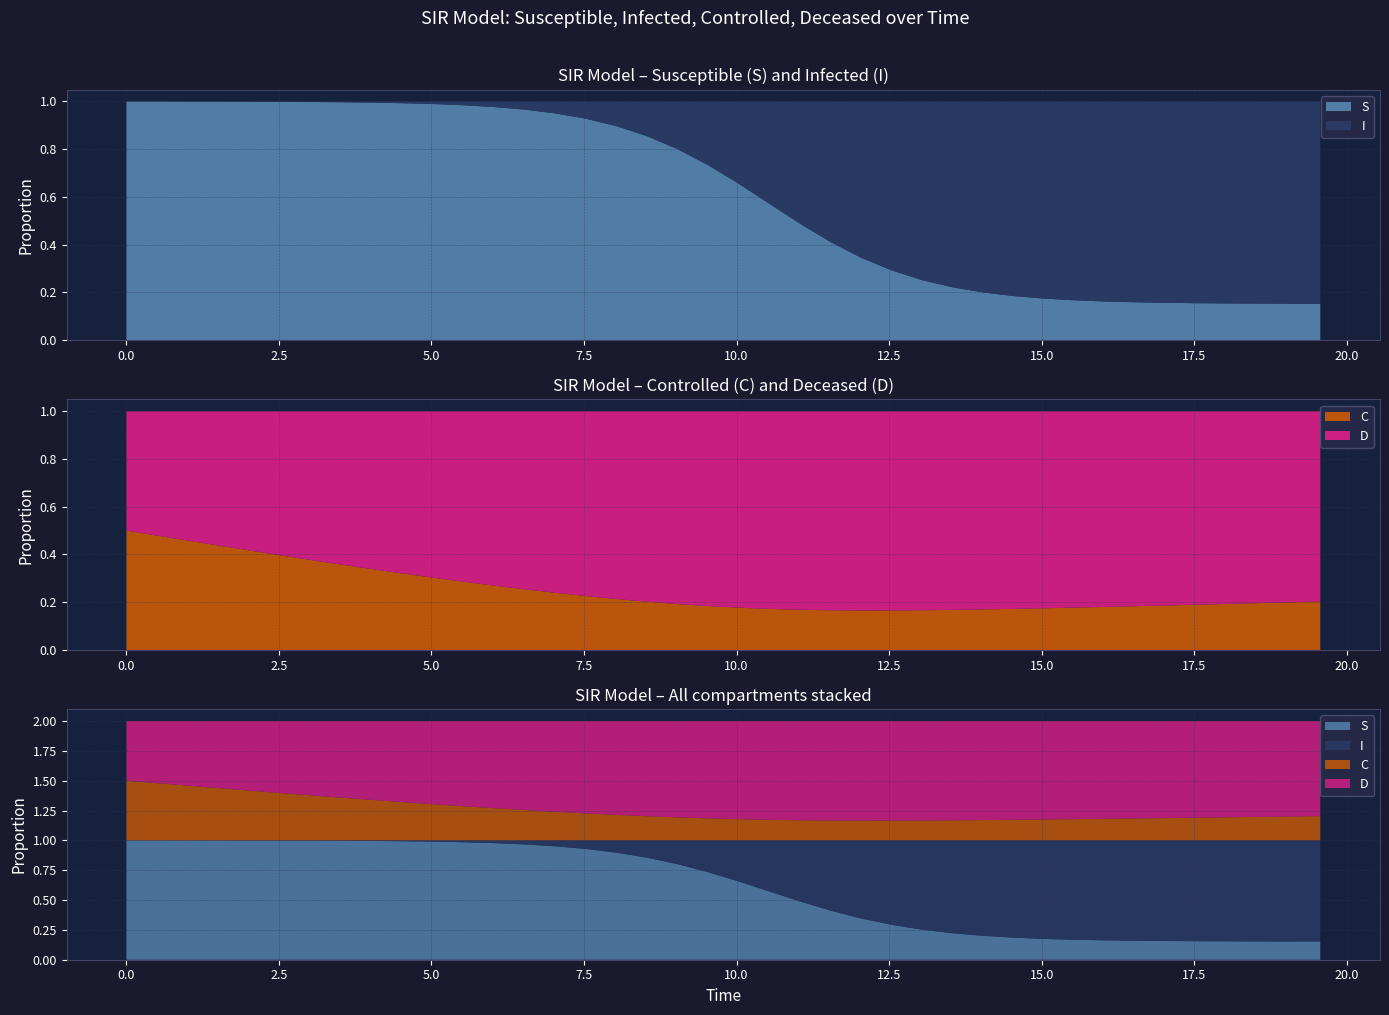

Reading right to left, what are all the values shown in this chart?

S: 0.2	0.2	0.2	0.2	0.2	0.2	0.2	0.2	0.2	0.2	0.2	0.2	0.2	0.3	0.3	0.3	0.4	0.5	0.6	0.7	0.7	0.8	0.9	0.9	0.9	1.0	1.0	1.0	1.0	1.0	1.0	1.0	1.0	1.0	1.0	1.0	1.0	1.0	1.0	1.0
I: 0.8	0.8	0.8	0.8	0.8	0.8	0.8	0.8	0.8	0.8	0.8	0.8	0.8	0.7	0.7	0.7	0.6	0.5	0.4	0.3	0.3	0.2	0.1	0.1	0.1	0.0	0.0	0.0	0.0	0.0	0.0	0.0	0.0	0.0	0.0	0.0	0.0	0.0	0.0	0.0
C: 0.2	0.2	0.2	0.2	0.2	0.2	0.2	0.2	0.2	0.2	0.2	0.2	0.2	0.2	0.2	0.2	0.2	0.2	0.2	0.2	0.2	0.2	0.2	0.2	0.2	0.2	0.3	0.3	0.3	0.3	0.3	0.3	0.4	0.4	0.4	0.4	0.4	0.5	0.5	0.5
D: 0.8	0.8	0.8	0.8	0.8	0.8	0.8	0.8	0.8	0.8	0.8	0.8	0.8	0.8	0.8	0.8	0.8	0.8	0.8	0.8	0.8	0.8	0.8	0.8	0.8	0.8	0.7	0.7	0.7	0.7	0.7	0.7	0.6	0.6	0.6	0.6	0.6	0.5	0.5	0.5